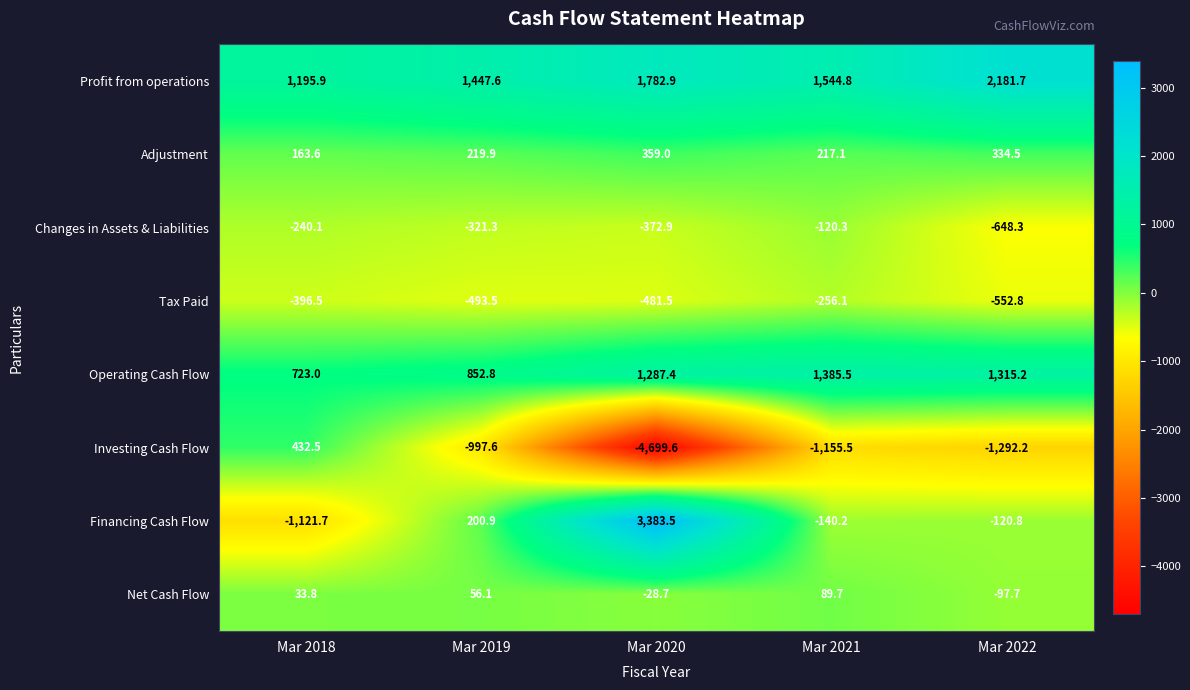

Is it true that Tax Paid equals -256.1 at Mar 2021?

True